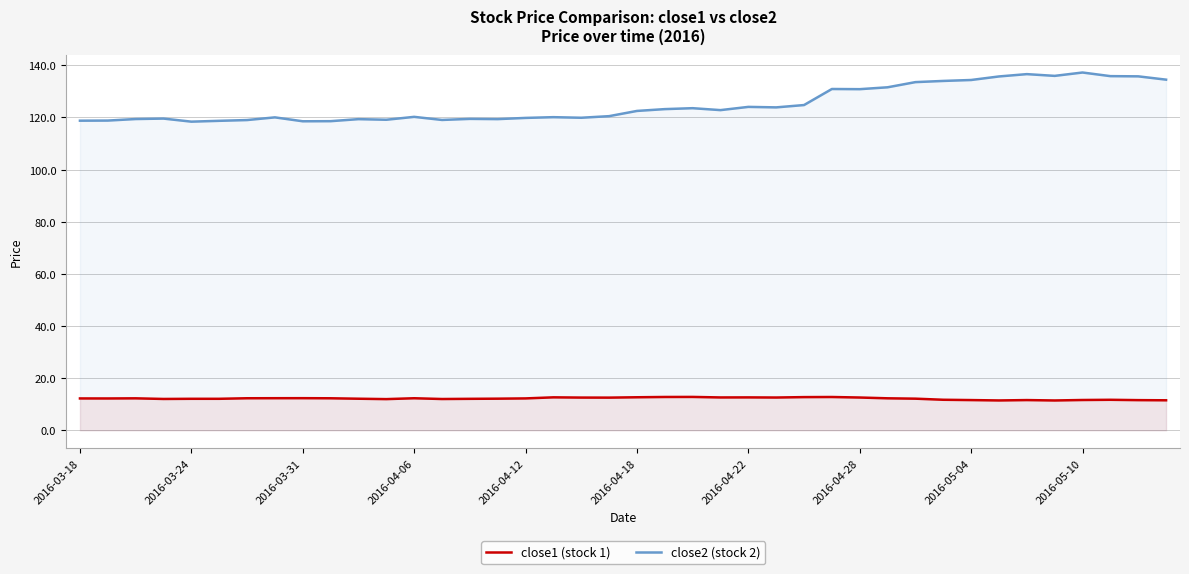

How many interior local valleys does the close2 (stock 2) series have?

10